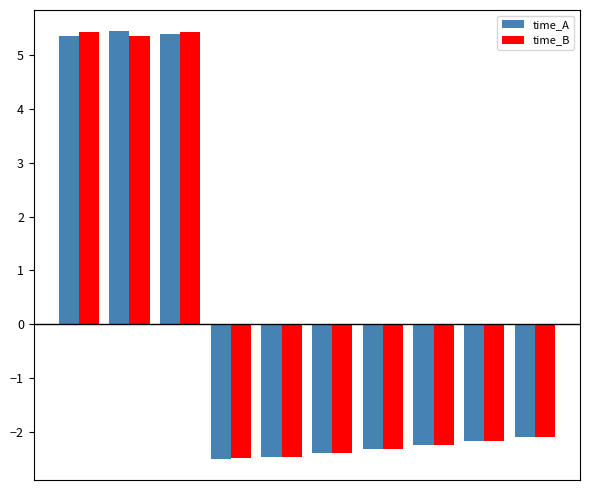

What is the difference between the maximum and minimum values in the time_B series?

7.9